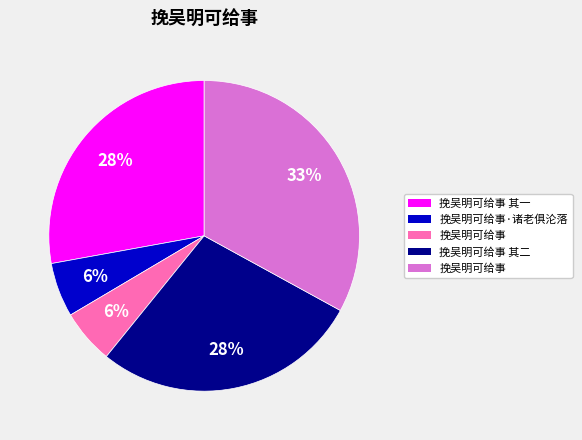

To the nearest percent, what is the average slice percentage?

20%